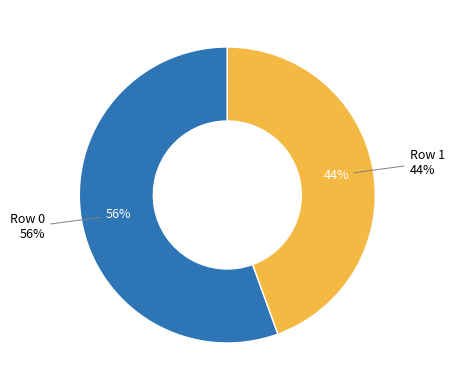

Which category has the smallest portion of the pie?

Row 1